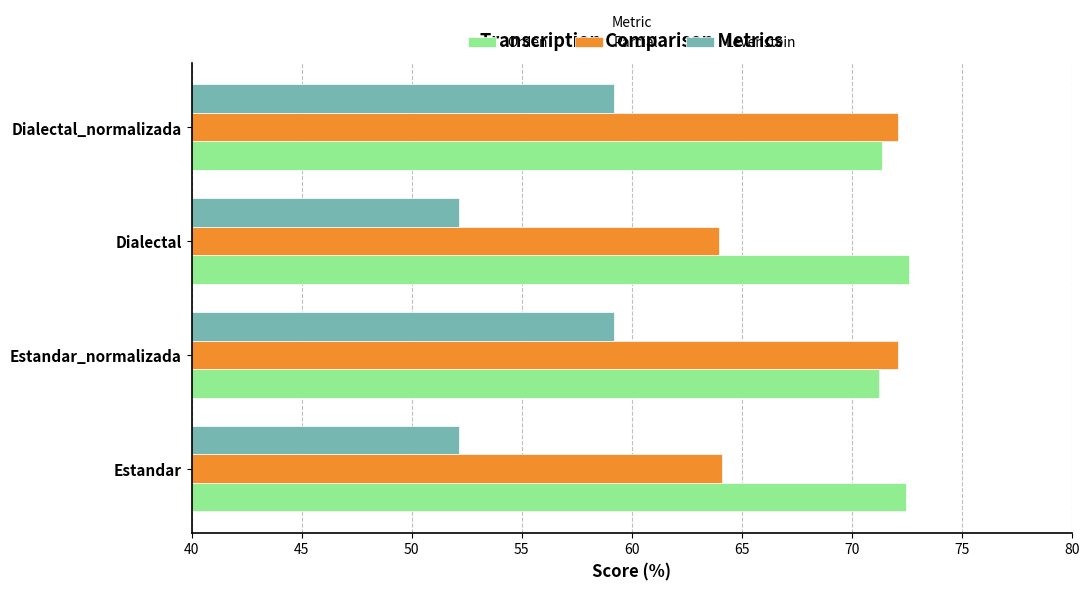

What is the minimum value shown in the chart?

52.1